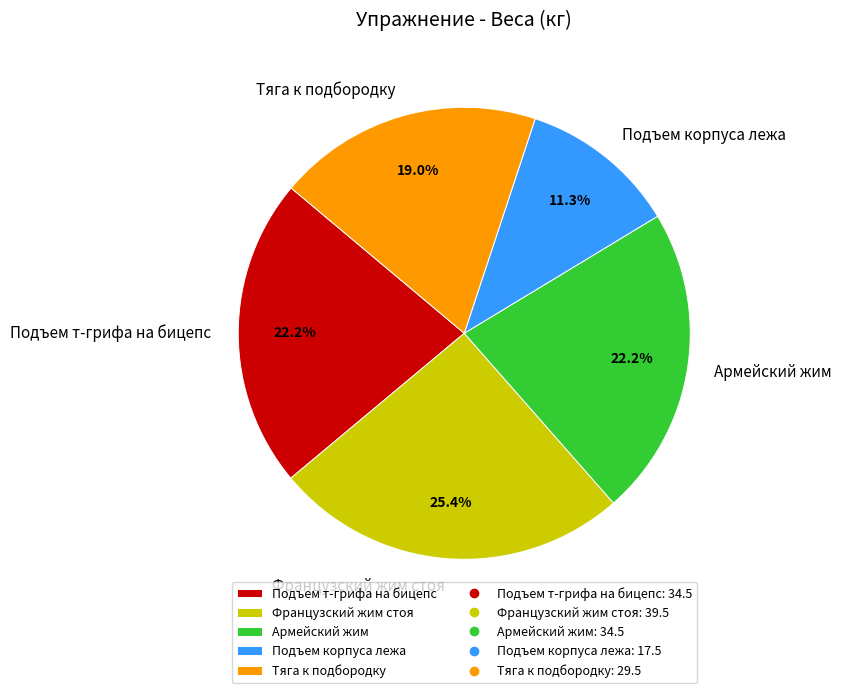

How many slices are in this pie chart?

5